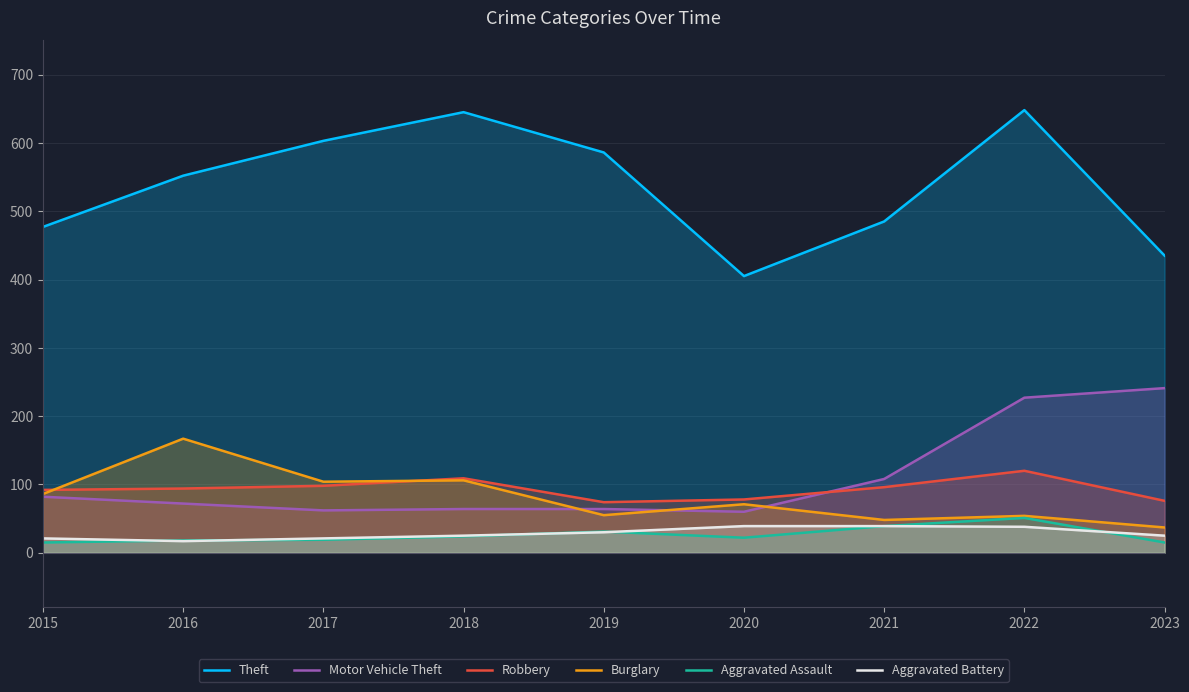

Where is the first local minimum for Aggravated Battery?

2016